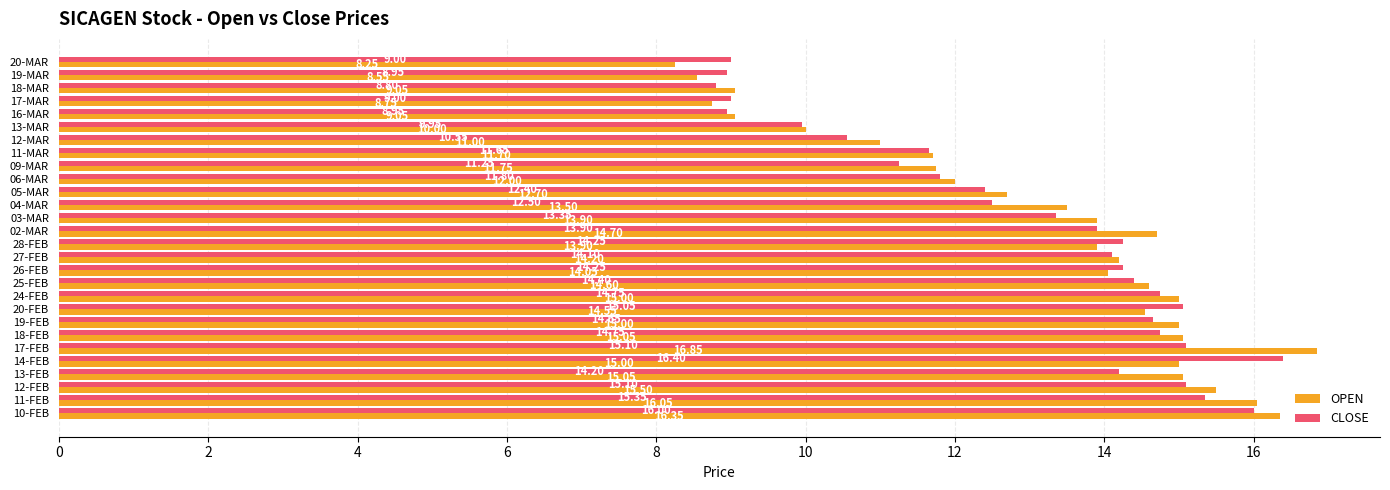

At which label is OPEN closest to 12?

06-MAR